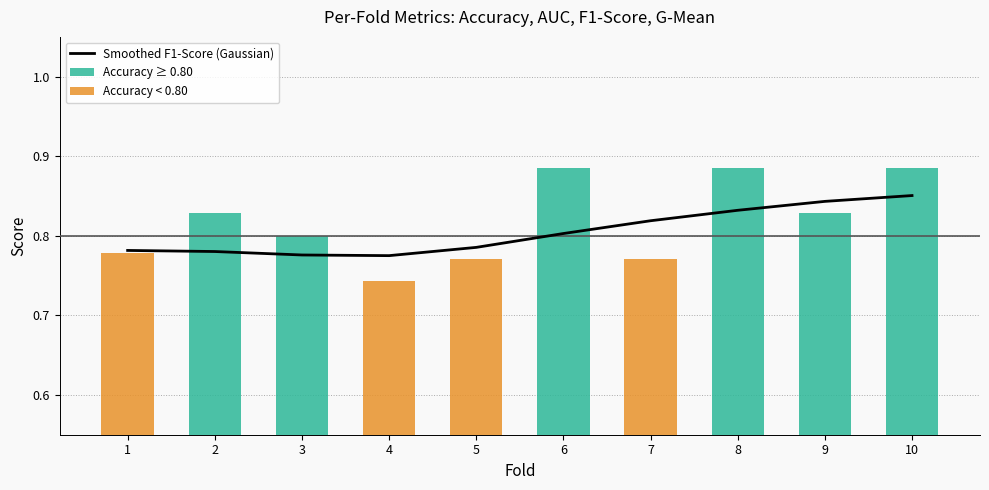

How many data points does each series have?

10